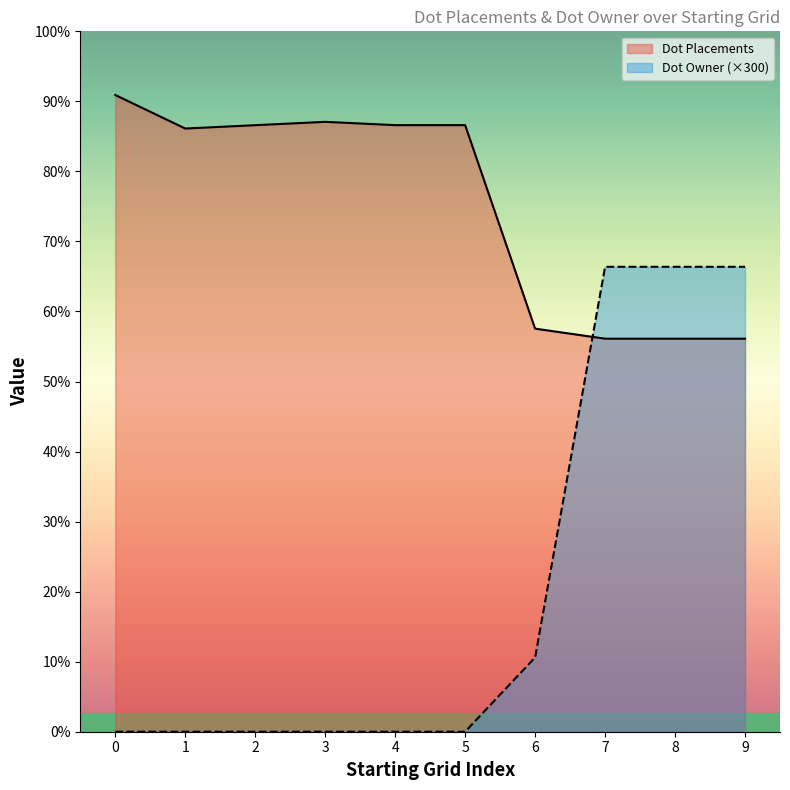

Which series ends up on top after the final intersection of Dot Owner (×300) and Dot Placements?

Dot Owner (×300)